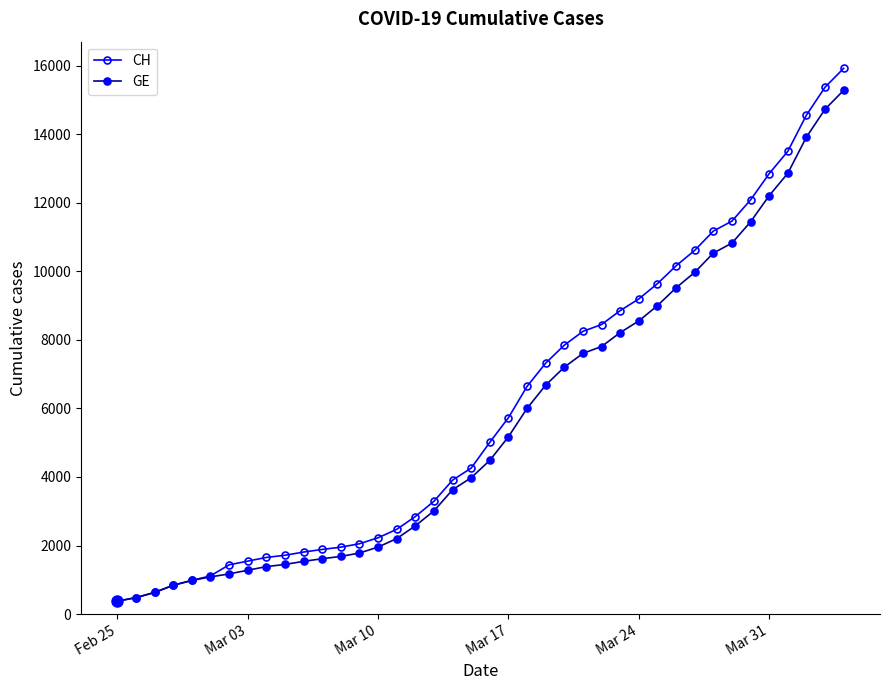

What is the sum of all CH values?

242133